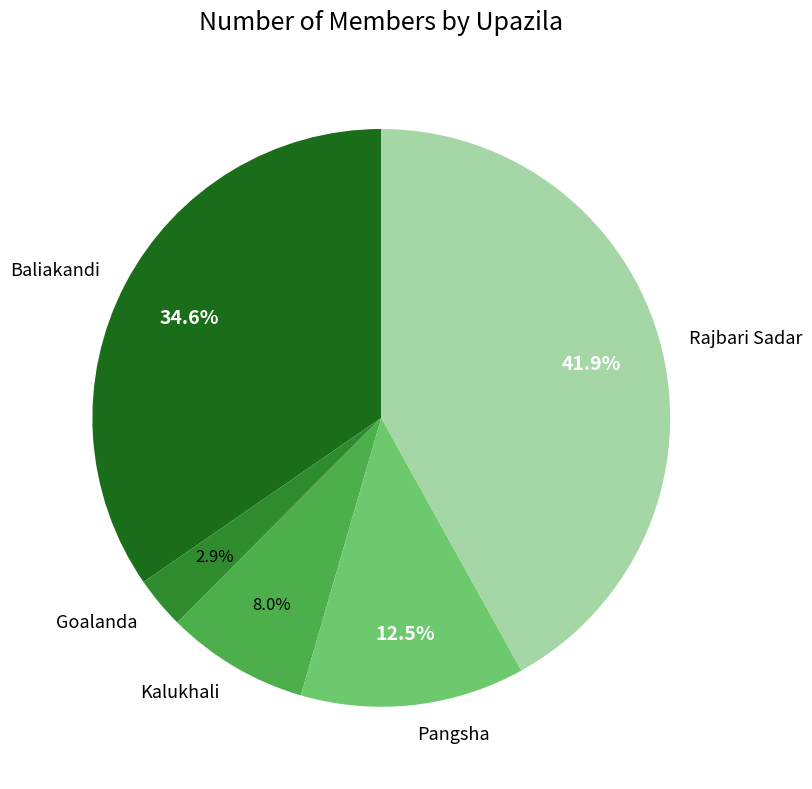

To the nearest percent, what is the difference between the Kalukhali and Goalanda slice percentages?

5%